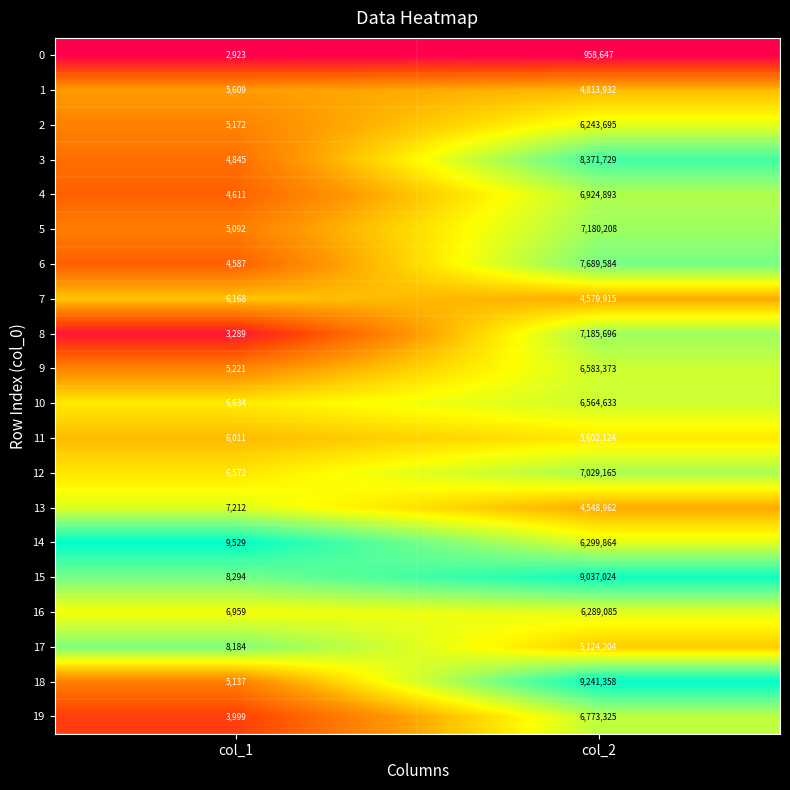

The 7 series shows 7568112 at col_2. True or false?

False